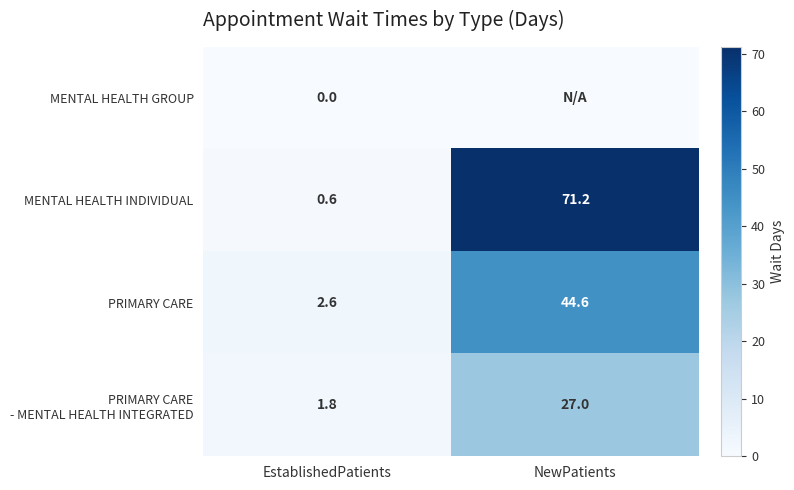

Which category has the highest value in the PRIMARY CARE series?

NewPatients